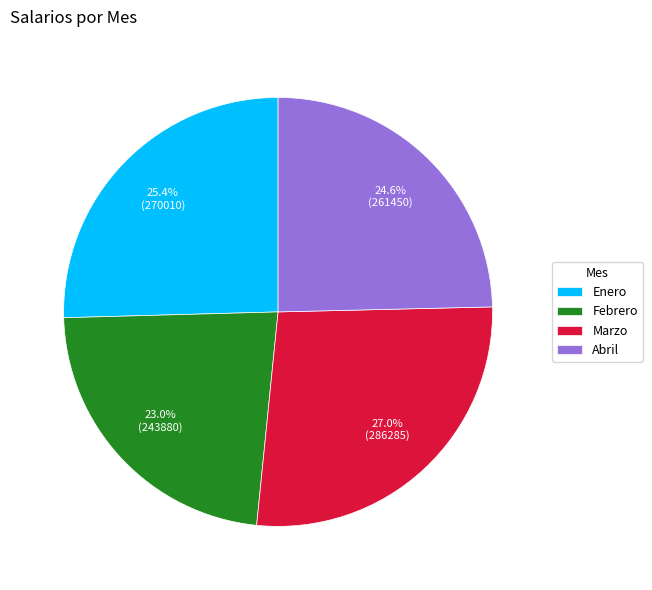

How many slices are in this pie chart?

4